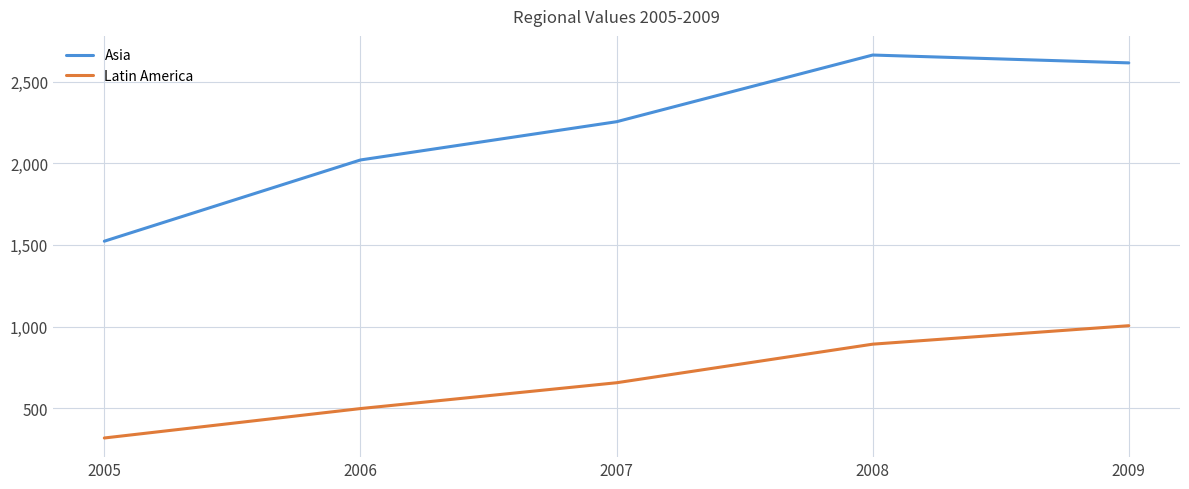

Reading right to left, transcribe all the data shown in this chart.

Asia: 2009=2614	2008=2662	2007=2254	2006=2020	2005=1523
Latin America: 2009=1006	2008=893	2007=657	2006=499	2005=319